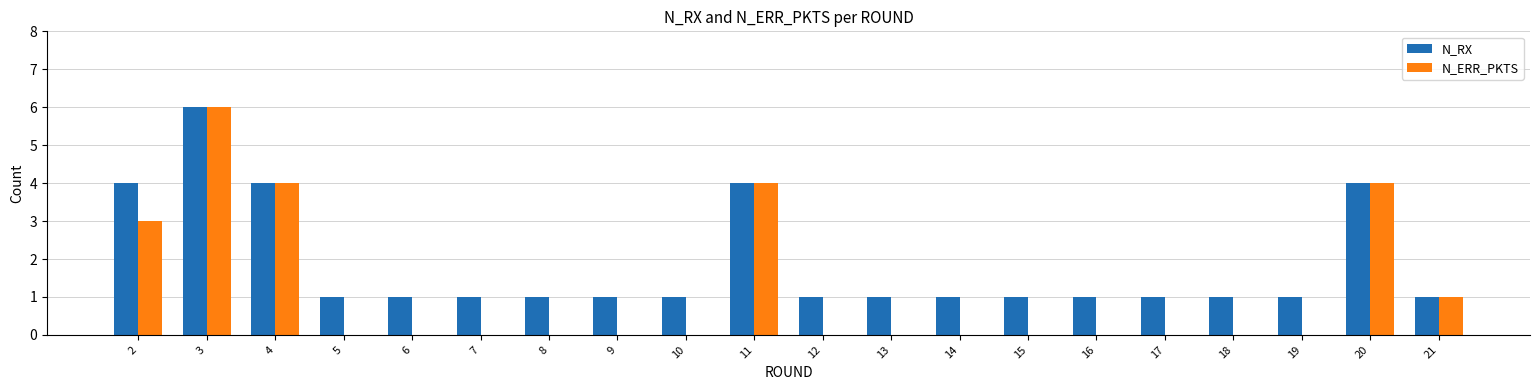

How many groups of bars are there?

20